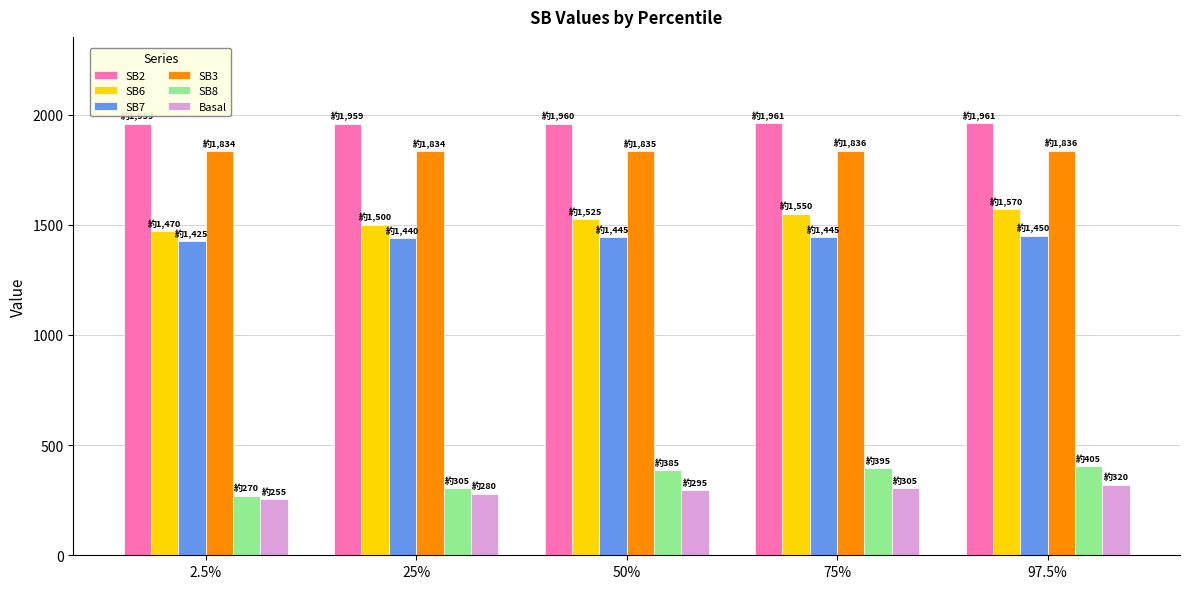

What is the value of the SB6 bar at the 1st from the left?

1470